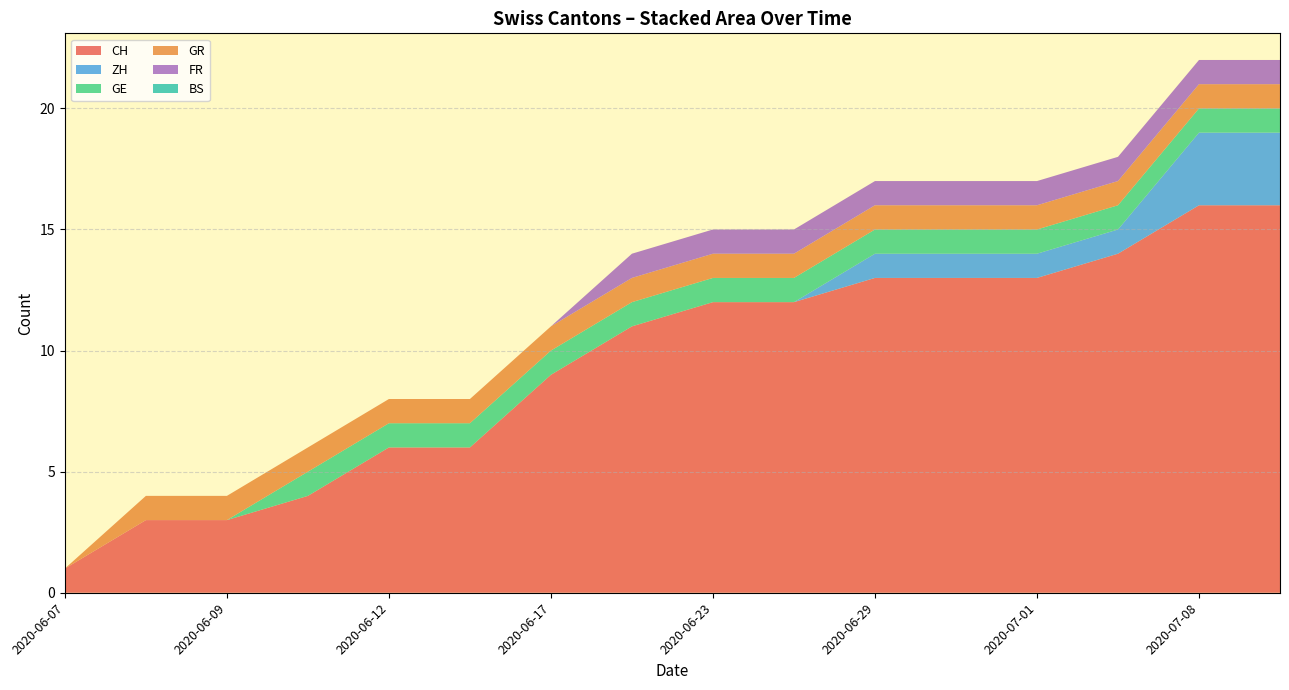

What is the total value across all series at 2020-06-09?

4